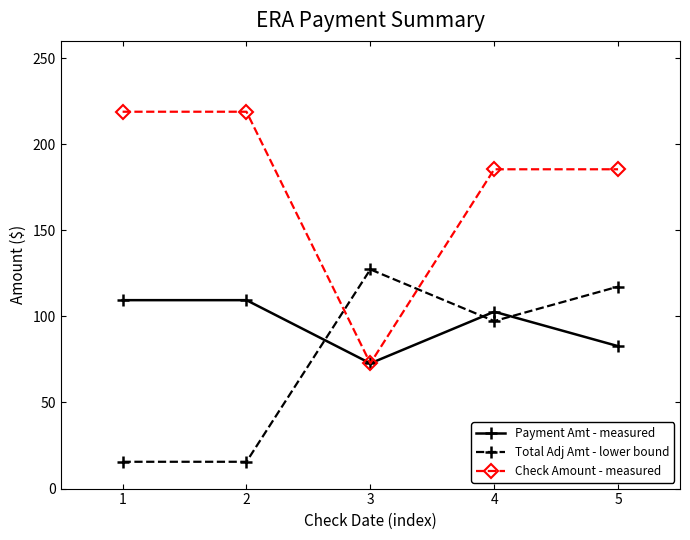

What is the value of the Payment Amt - measured point at the 4th from the left?

102.7